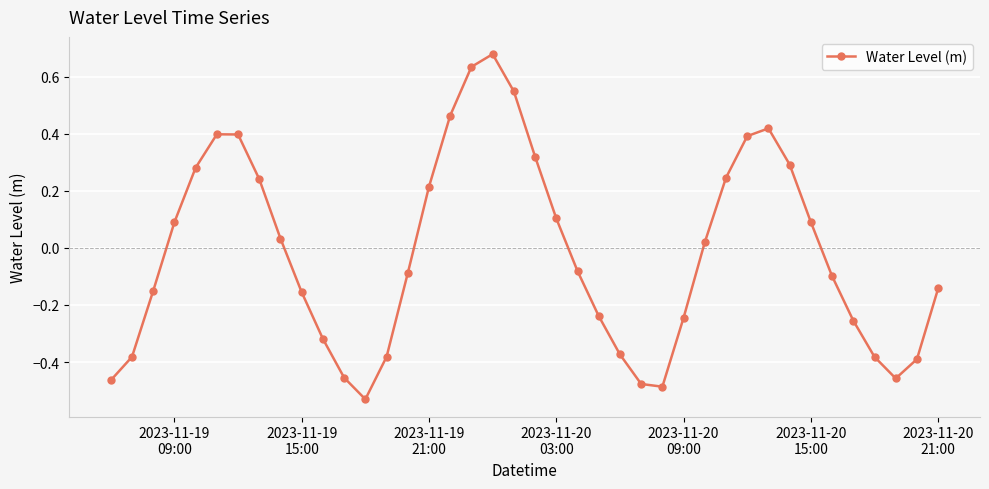

How many interior local peaks (higher than both neighbors) does the data have?

3